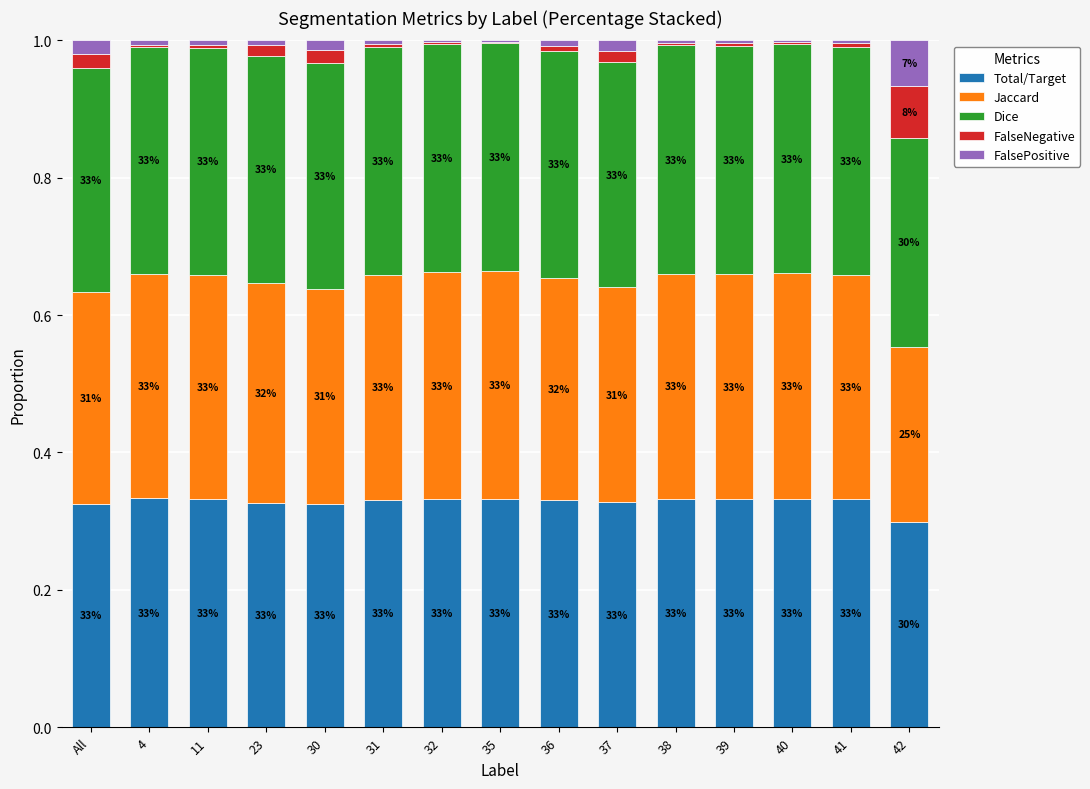

Which series has the largest total across all categories?

Dice